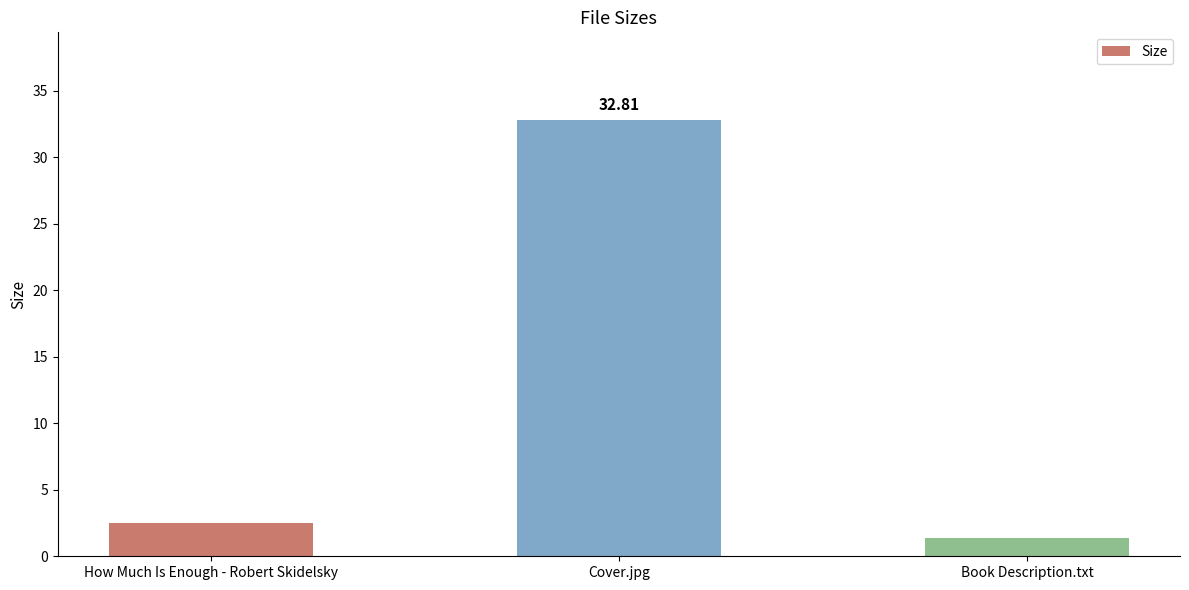

How many bars are there in total?

3